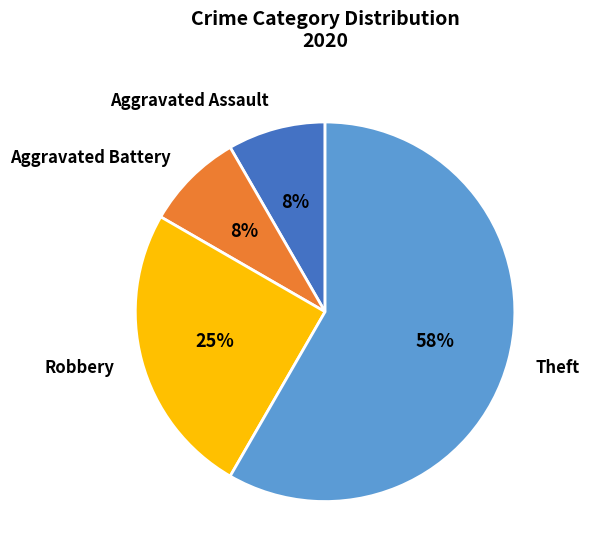

Do Theft and Aggravated Assault together represent more than half of the pie?

Yes